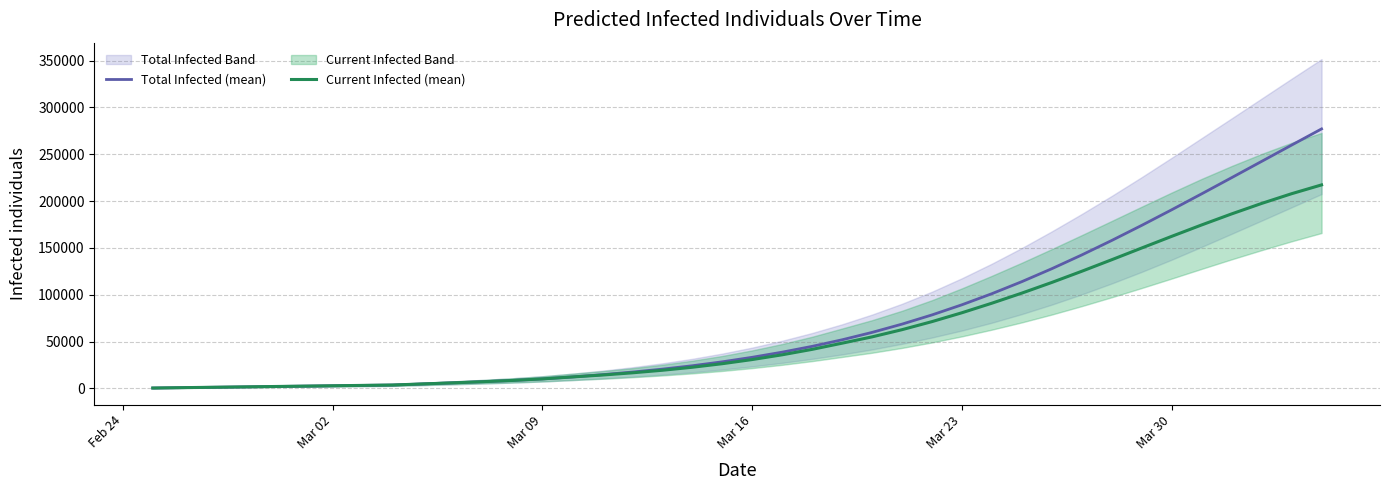

What is the maximum value for Current Infected (mean)?

217332